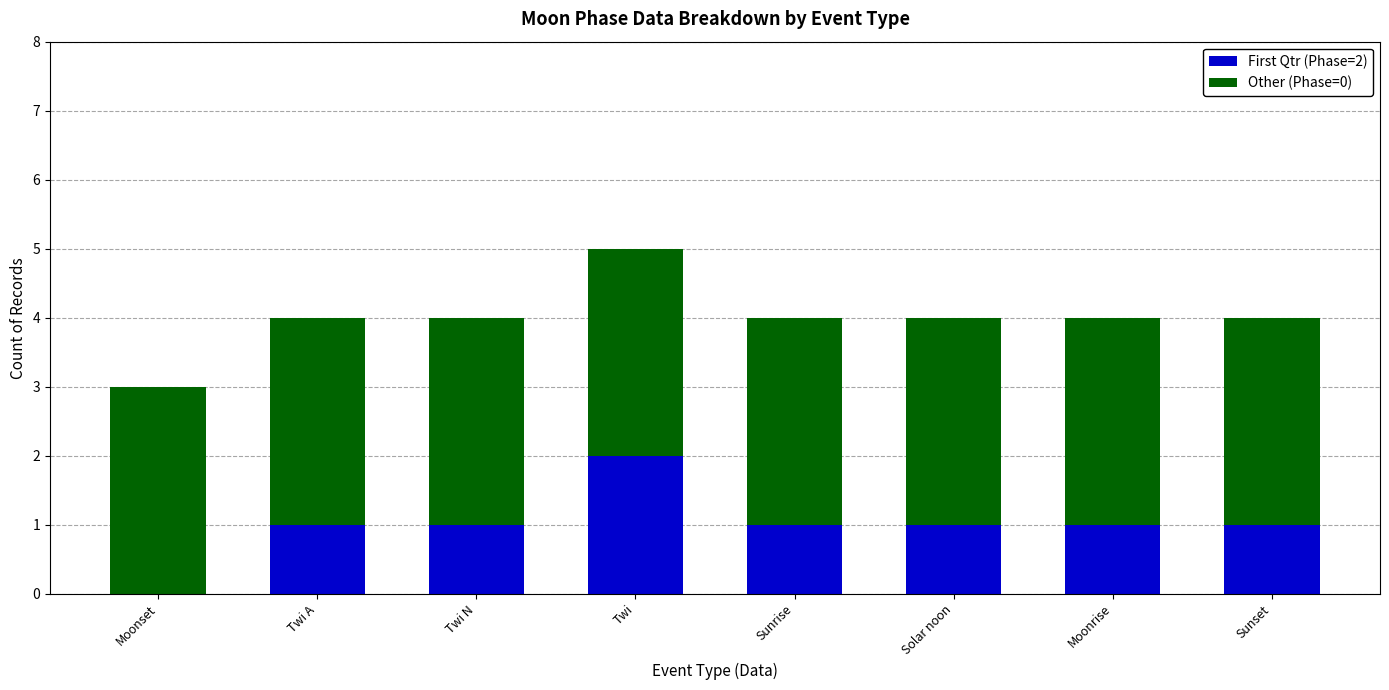

Are the bars grouped side by side (vs. stacked)?

No